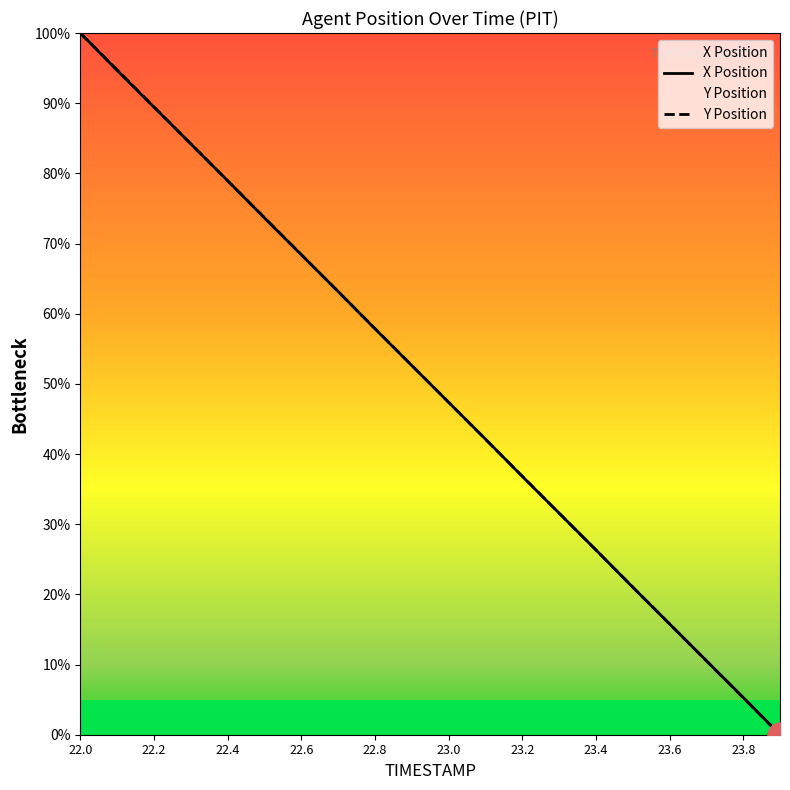

List the series in order of their peak value, lowest first.

X Position, Y Position